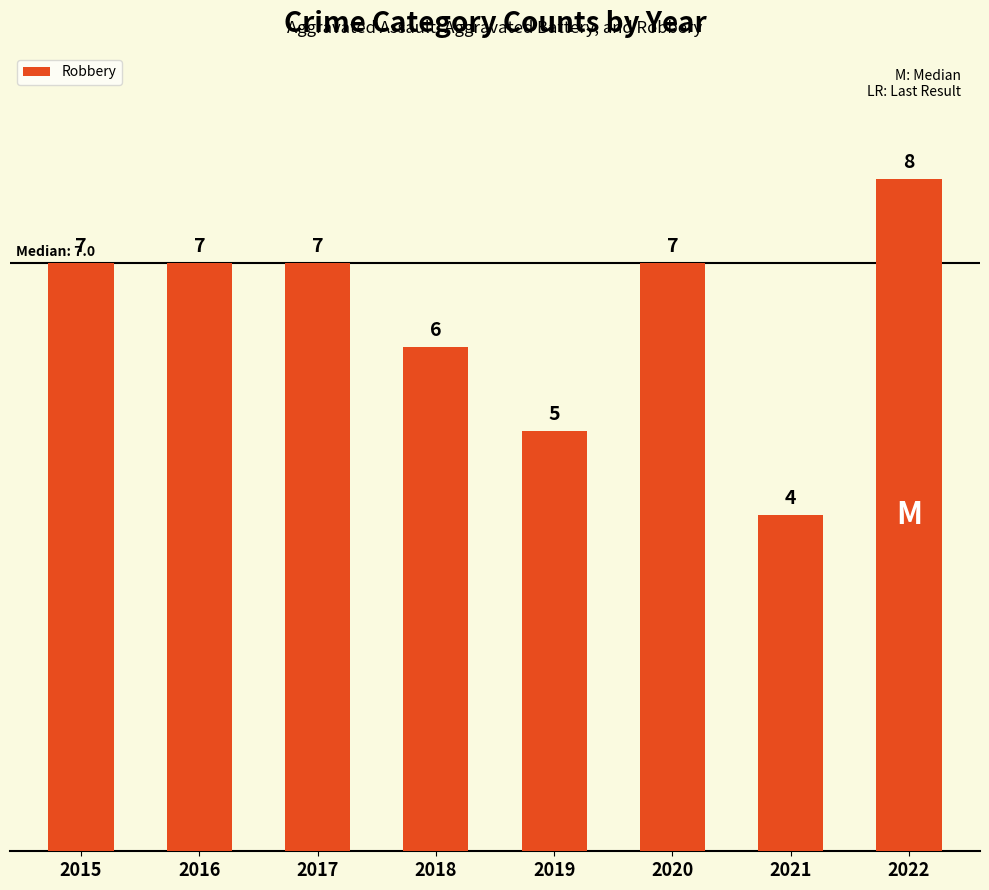

What is the change in value from 2021 to 2022?

+4